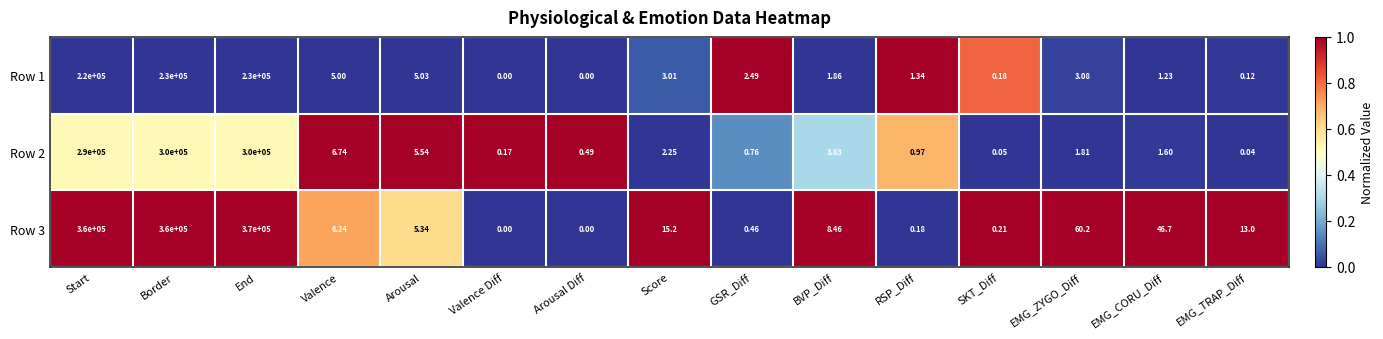

Which series has the largest total across all categories?

Row 3